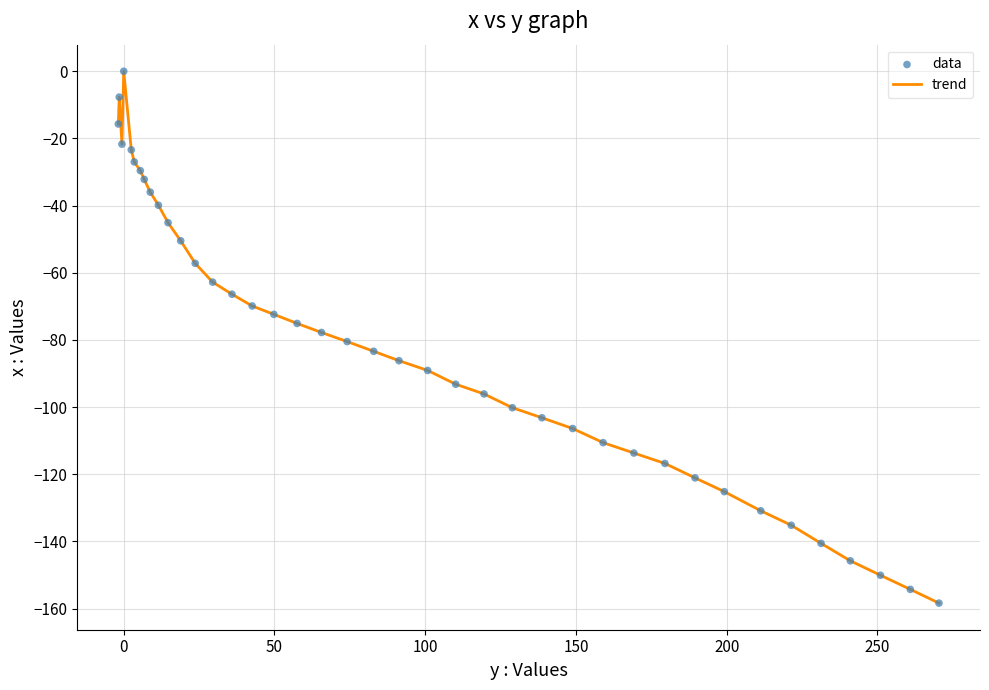

What is the difference between the maximum and minimum values?

158.4